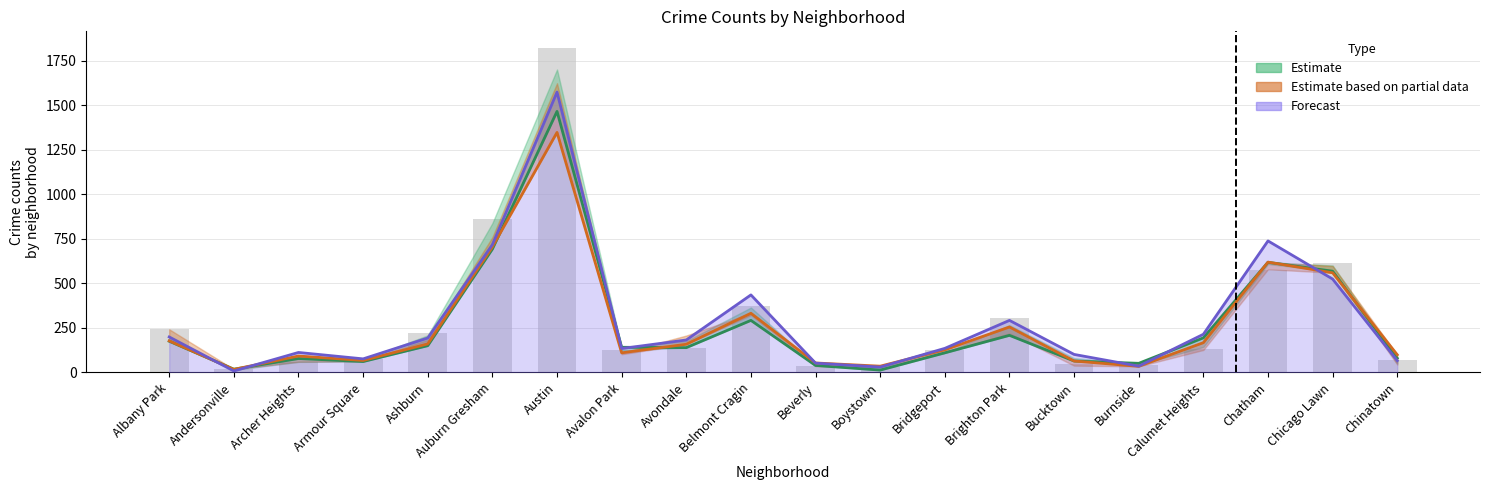

Rank the categories by 2016 value from lowest to highest.

Andersonville, Burnside, Boystown, Beverly, Bucktown, Armour Square, Archer Heights, Chinatown, Avalon Park, Bridgeport, Avondale, Ashburn, Calumet Heights, Albany Park, Brighton Park, Belmont Cragin, Chicago Lawn, Chatham, Auburn Gresham, Austin